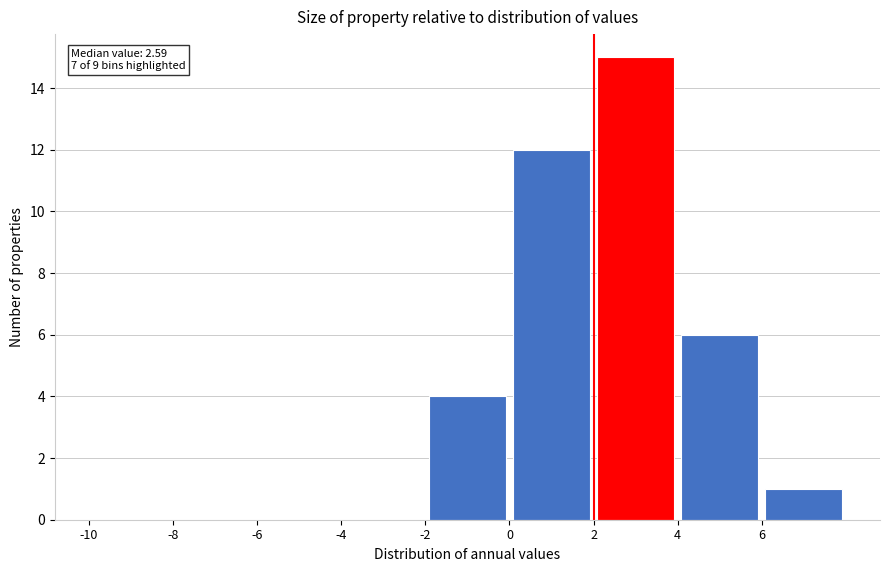

Which range on the x-axis has the tallest bar?

2 to 4